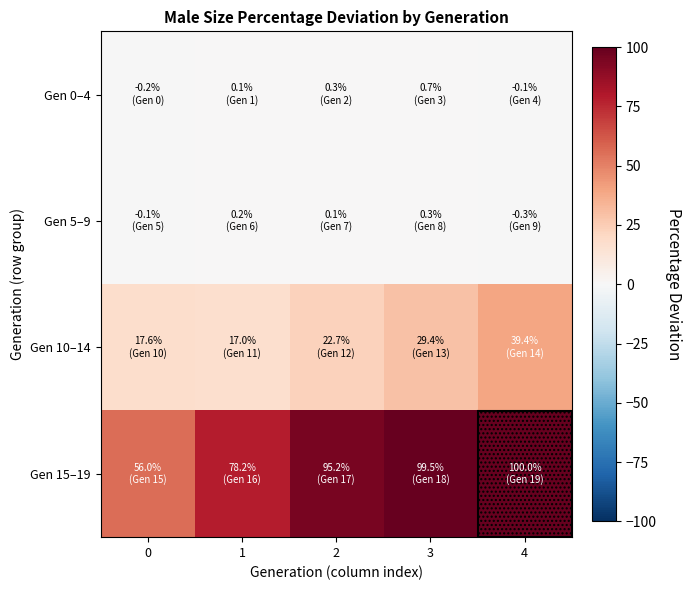

Reading right to left, extract all data points from this chart.

Gen 0–4: 4=-0.1	3=0.7	2=0.3	1=0.1	0=-0.2
Gen 5–9: 4=-0.3	3=0.3	2=0.1	1=0.2	0=-0.1
Gen 10–14: 4=39.4	3=29.4	2=22.7	1=17.0	0=17.6
Gen 15–19: 4=100.0	3=99.5	2=95.2	1=78.2	0=56.0